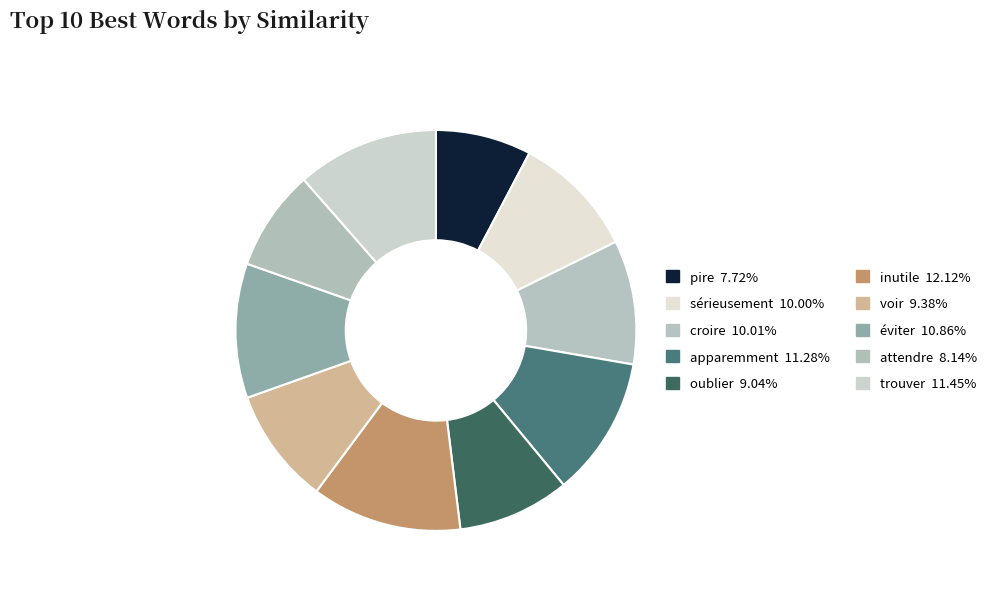

What is the total percentage of éviter and apparemment?

22.1%